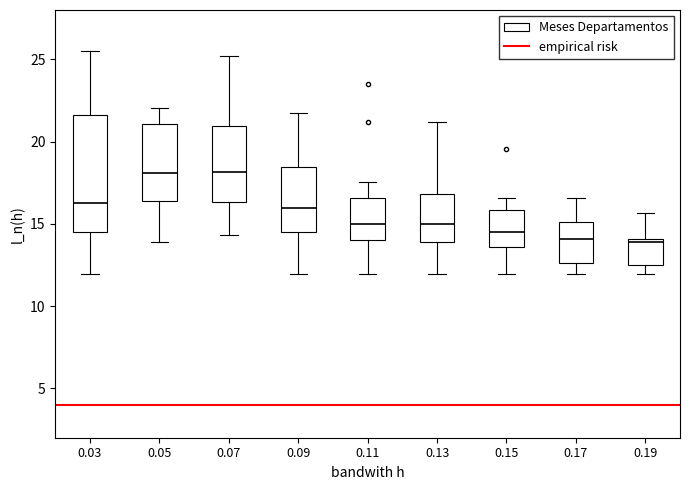

Reading left to right, transcribe this box plot: for each box, give where its median line is, the range the box spans, and where its two whiskers end, as read against the y-axis. The values are not printed on the chart, so give them approximately, as read against the axis.

0.03: median 16.5, box 14.5 to 21.5, whiskers 12.0 to 25.5
0.05: median 18.0, box 16.5 to 21.0, whiskers 14.0 to 22.0
0.07: median 18.0, box 16.5 to 21.0, whiskers 14.5 to 25.0
0.09: median 16.0, box 14.5 to 18.5, whiskers 12.0 to 21.5
0.11: median 15.0, box 14.0 to 16.5, whiskers 12.0 to 17.5
0.13: median 15.0, box 14.0 to 17.0, whiskers 12.0 to 21.0
0.15: median 14.5, box 13.5 to 16.0, whiskers 12.0 to 16.5
0.17: median 14.0, box 12.5 to 15.0, whiskers 12.0 to 16.5
0.19: median 14.0 (just below the box's upper edge), box 12.5 to 14.0, whiskers 12.0 to 15.5